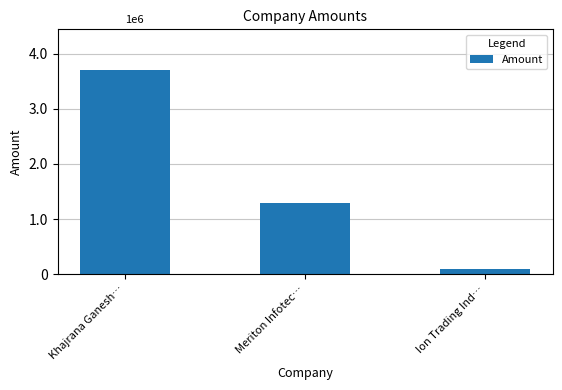

Are the bars horizontal?

No